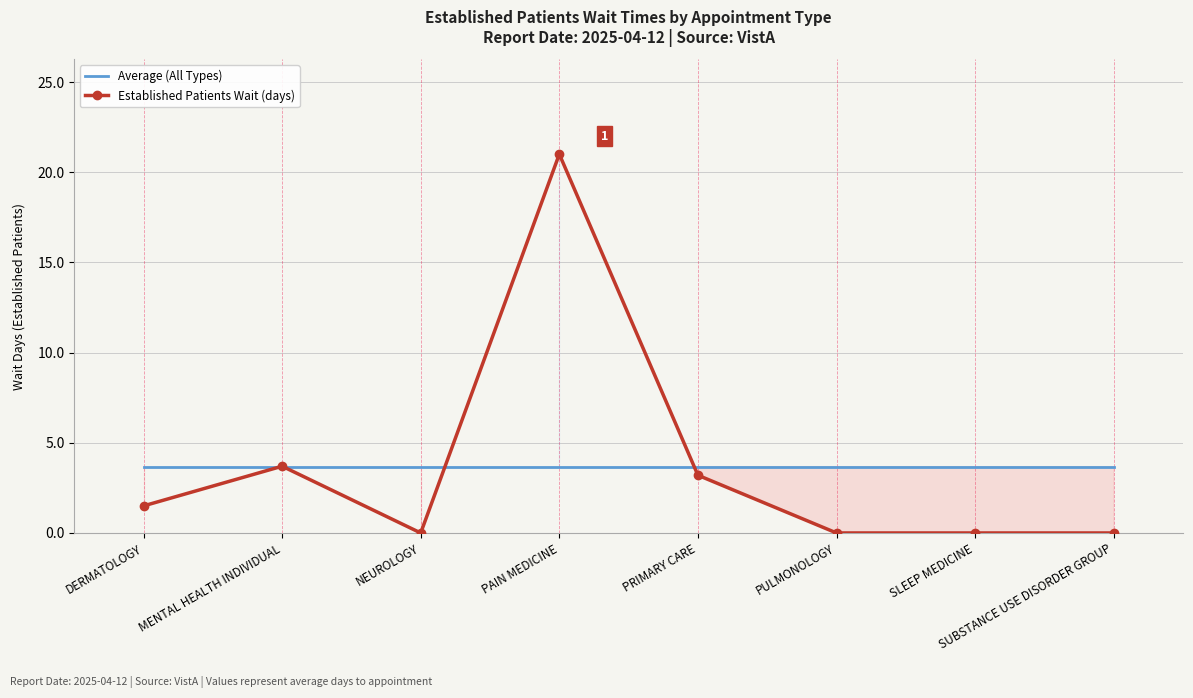

How many values in Established Patients Wait (days) are above zero?

4